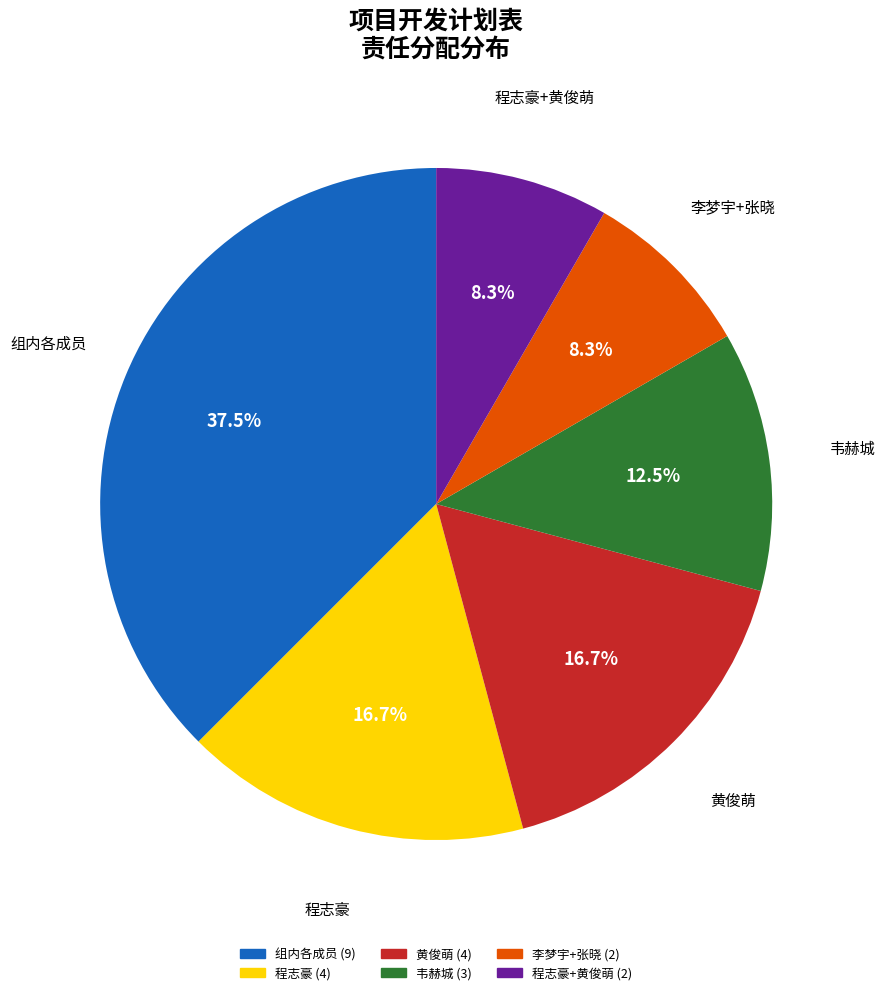

To the nearest percent, what is the average slice percentage?

17%